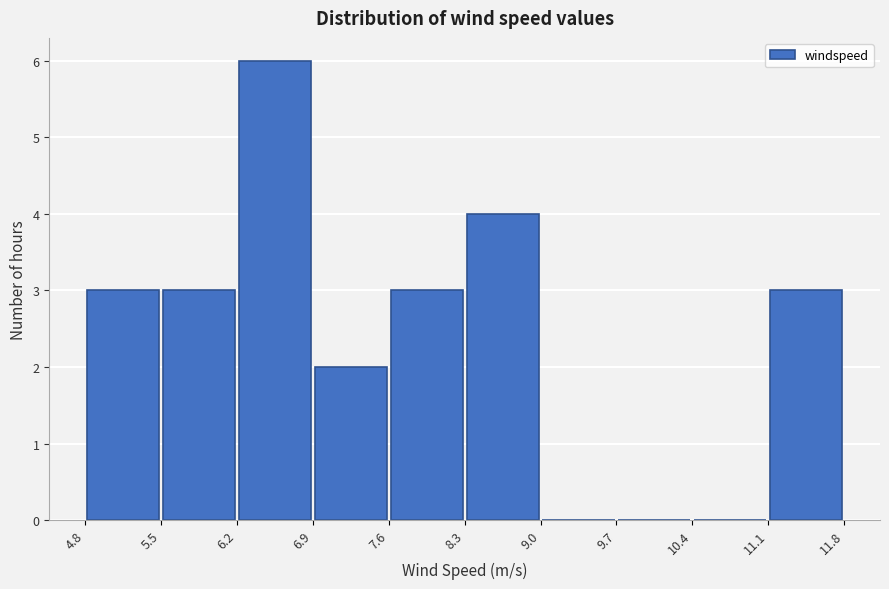

Reading left to right, transcribe this chart: for each bar, give the range it covers on the x-axis and its height. The values are not printed on the chart, so give them approximately, as read against the axis.

4.8 to 5.5: 3
5.5 to 6.2: 3
6.2 to 6.9: 6
6.9 to 7.6: 2
7.6 to 8.3: 3
8.3 to 9.0: 4
9.0 to 9.7: 0
9.7 to 10.4: 0
10.4 to 11.1: 0
11.1 to 11.8: 3